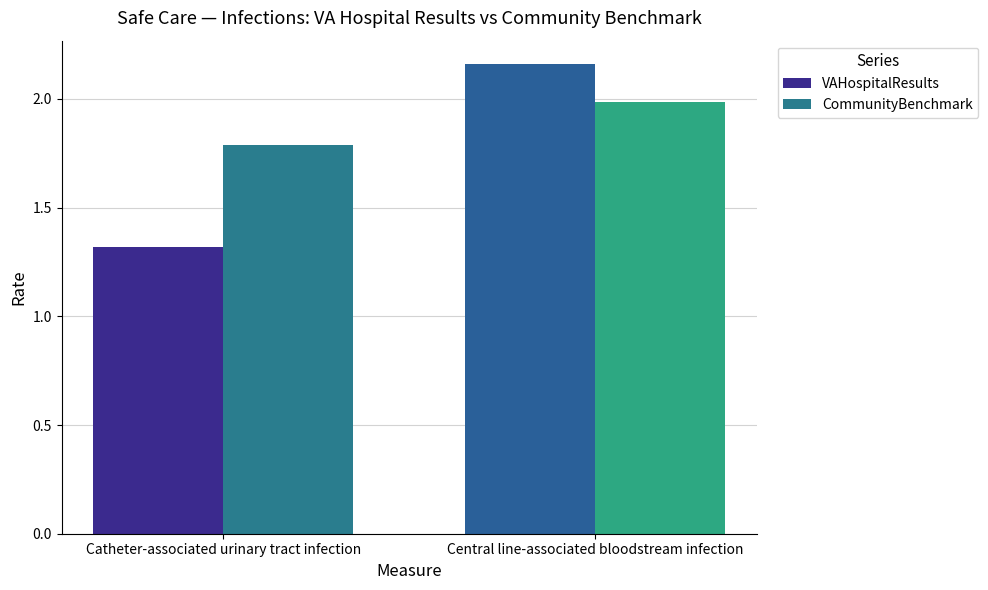

List the series in order of their overall mean, lowest first.

VAHospitalResults, CommunityBenchmark